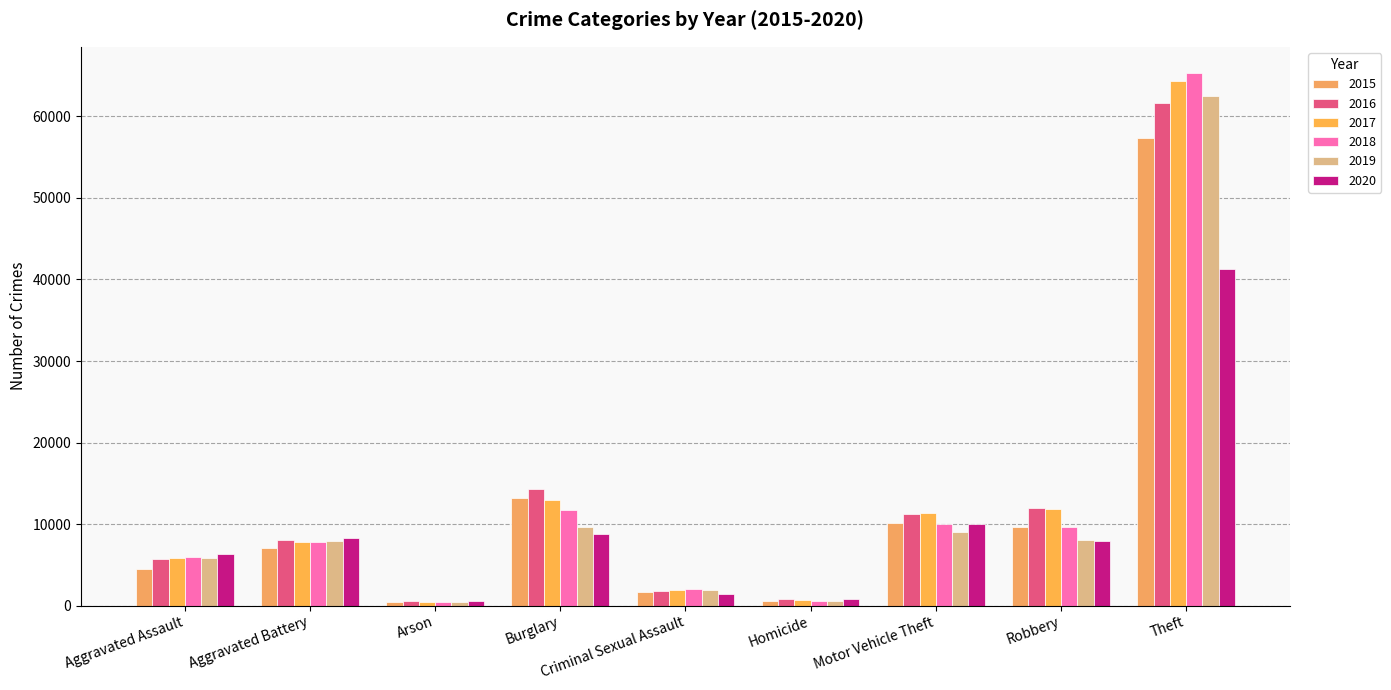

What is the value of the 2016 bar at the 9th from the left?

61618